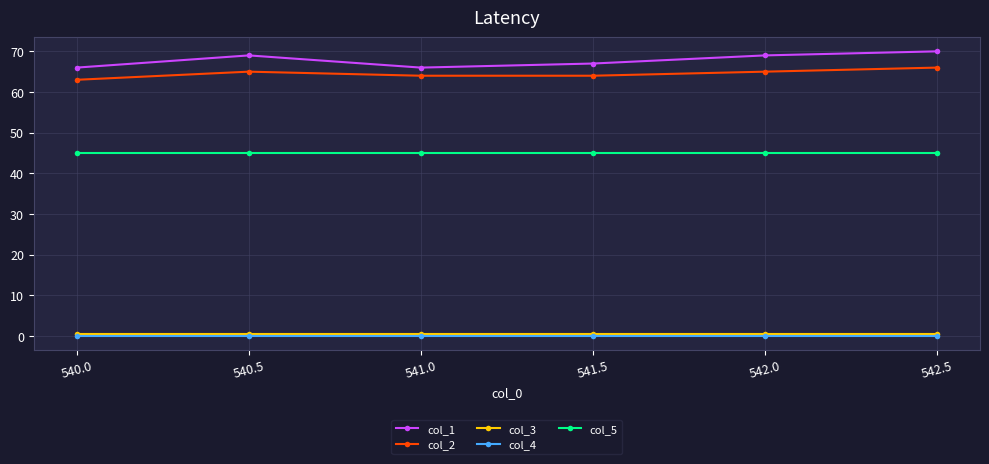

What are all the series names shown in the legend?

col_1, col_2, col_3, col_4, col_5